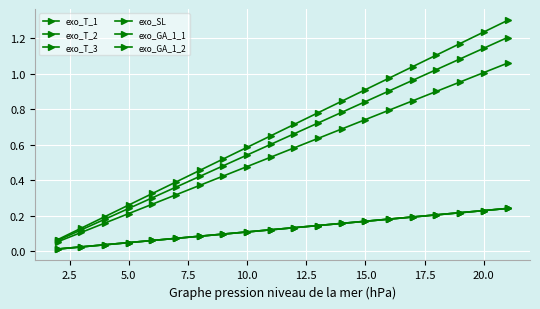

Does the chart display data point markers on the line(s)?

Yes